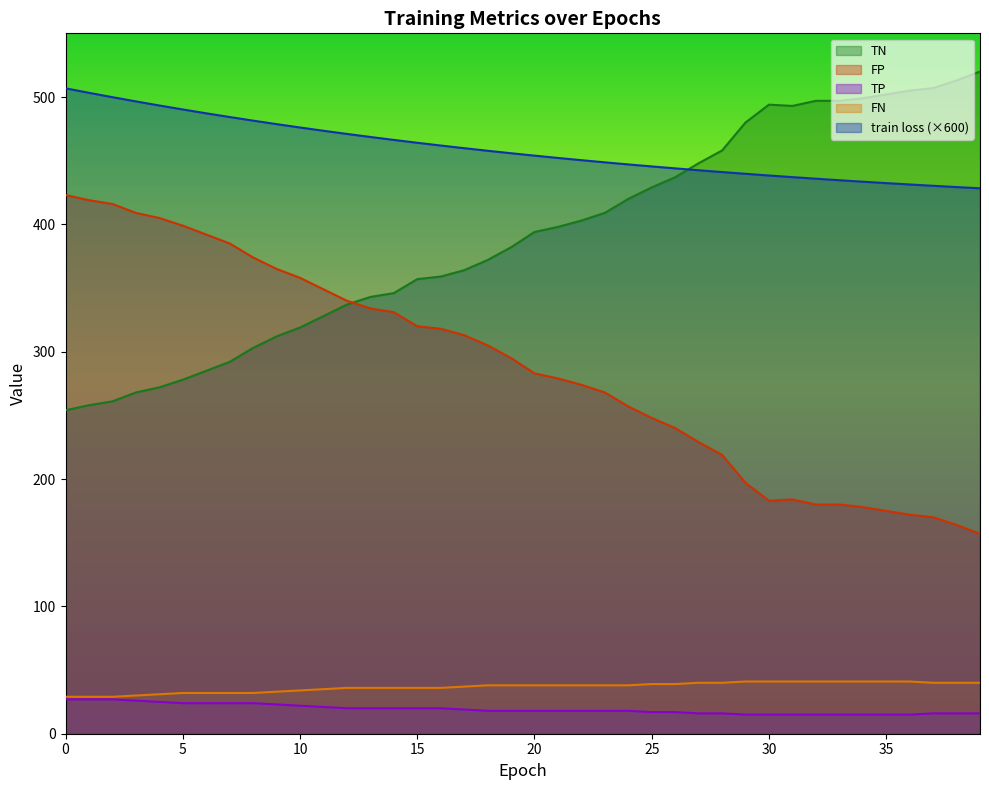

What is the spread (max minus min) of values at 26?

427.0